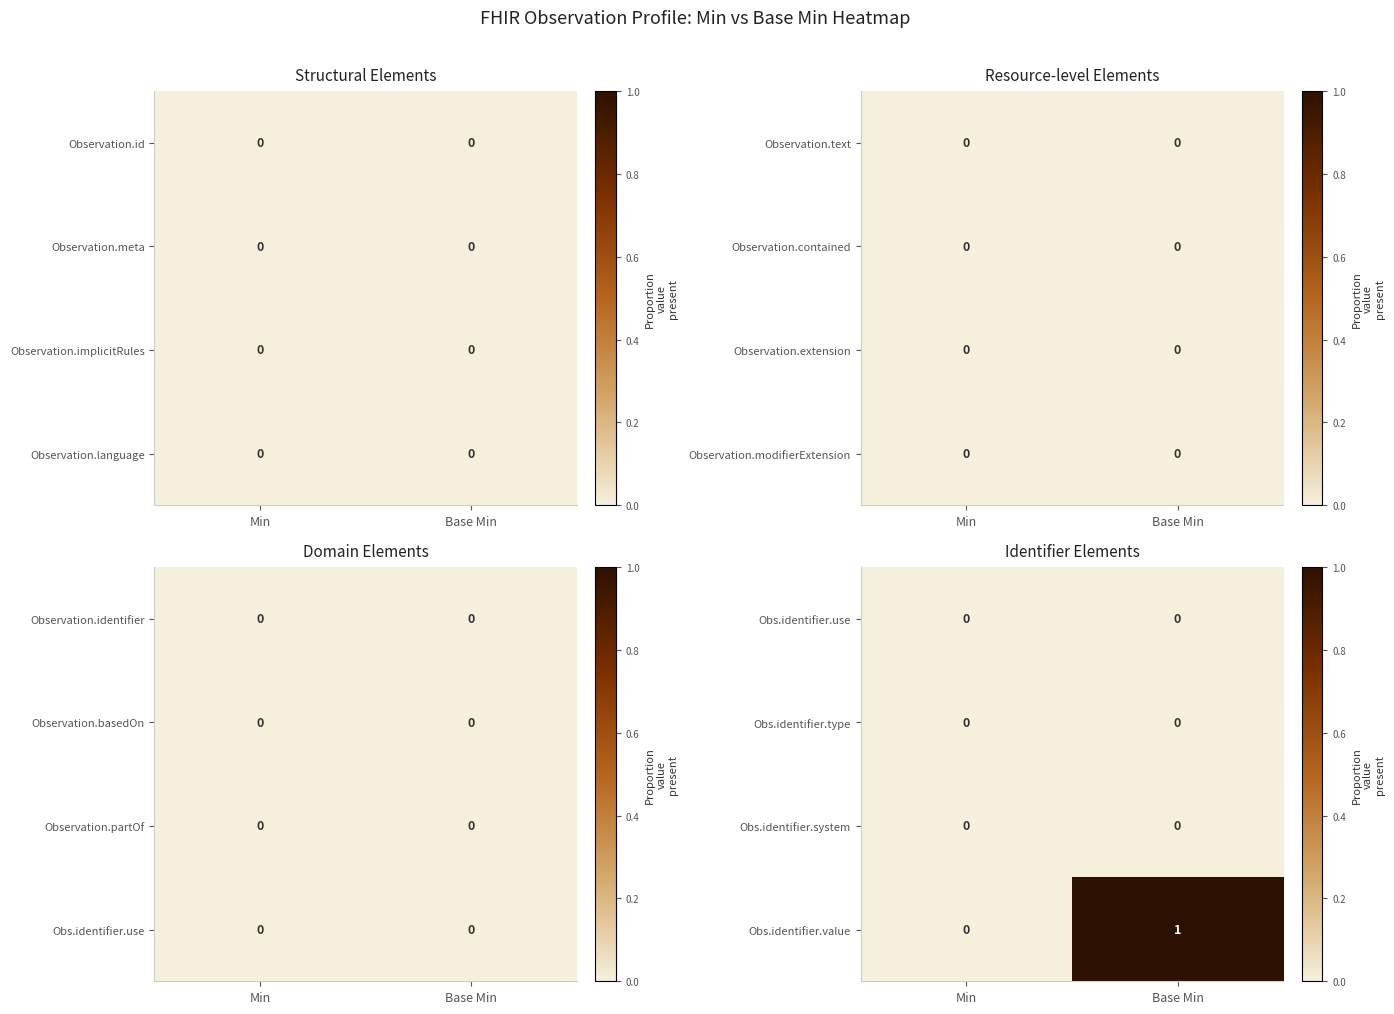

At which label does Obs.identifier.value reach its minimum?

Min